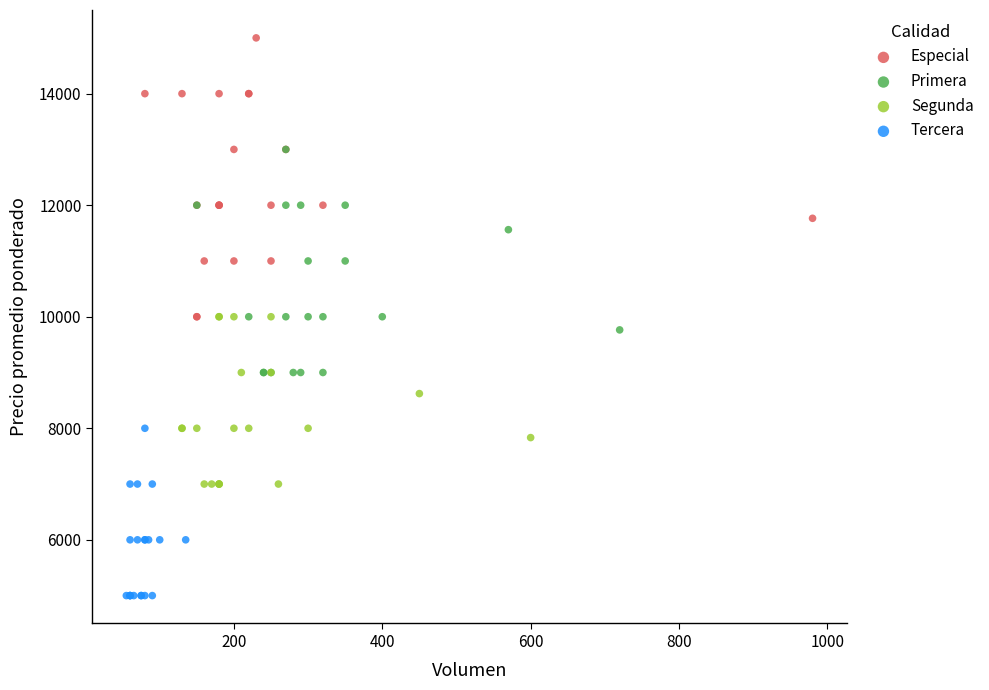

Which series contains the lowest Y value?

Tercera